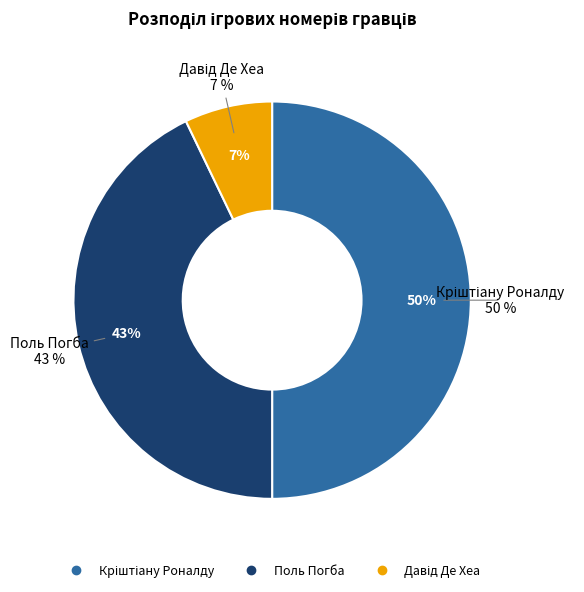

How many segments does this pie chart have?

3